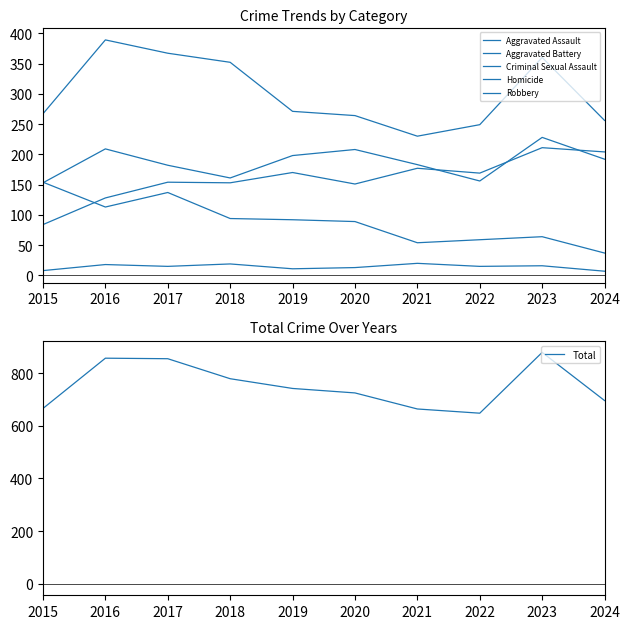

At how many categories does at least one series exceed 649?

9